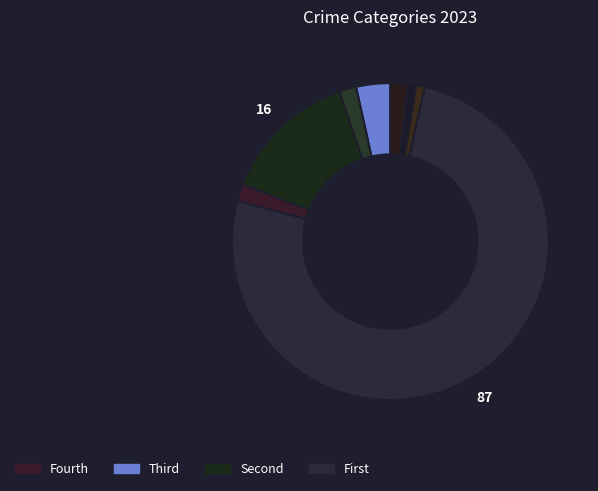

Count the number of slices in the pie.

8